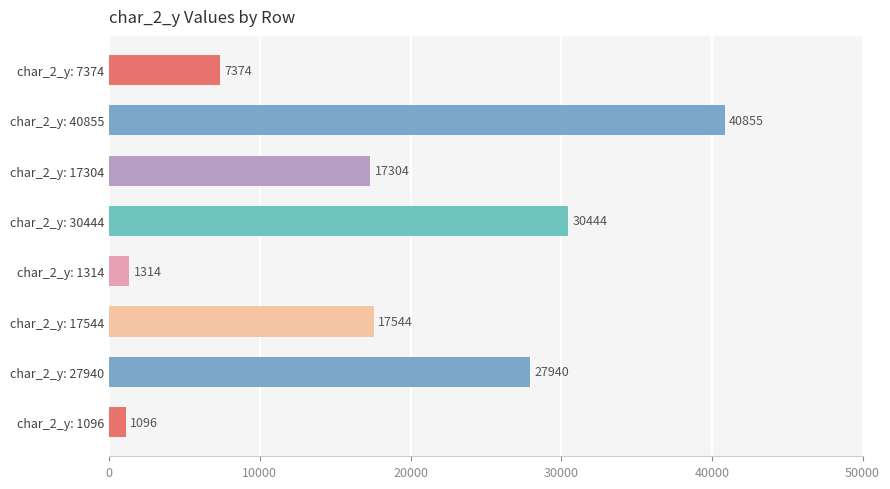

What is the average value?

17984